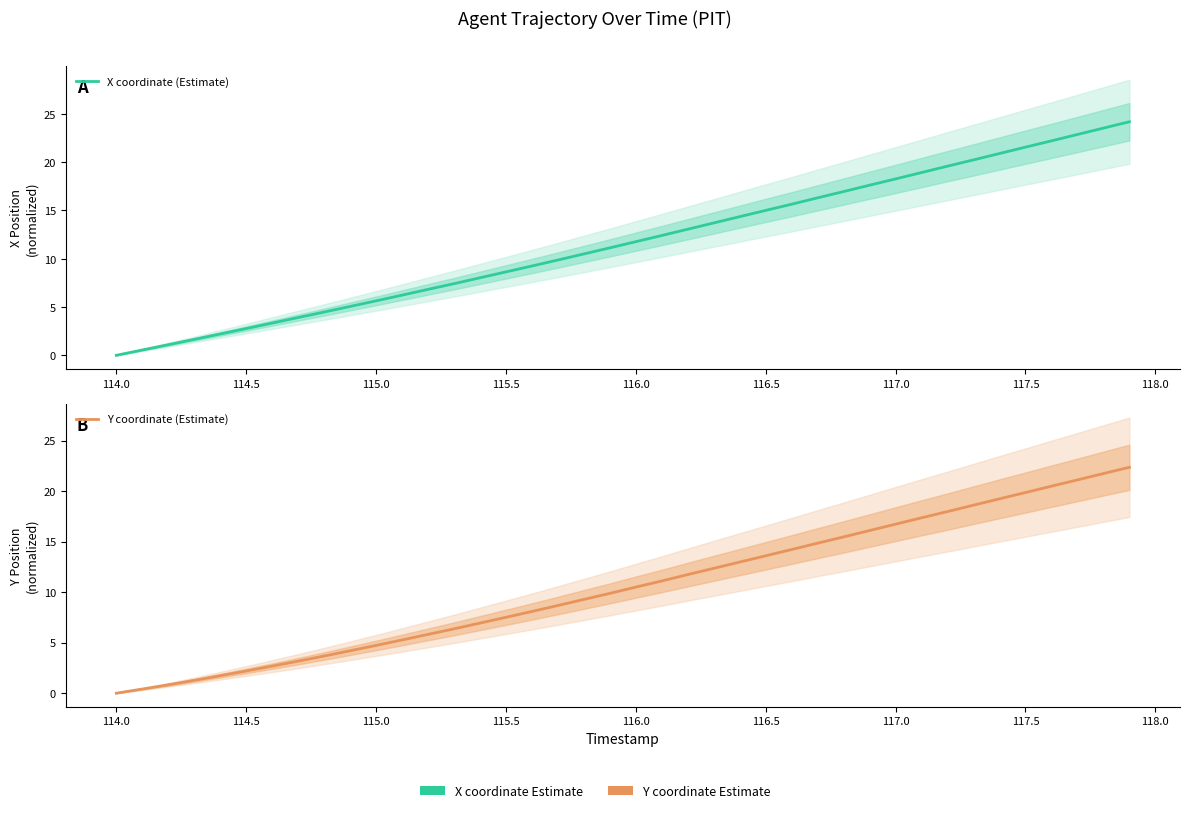

True or false: Y coordinate (Estimate) has more than 0 points higher than both neighbors.

False